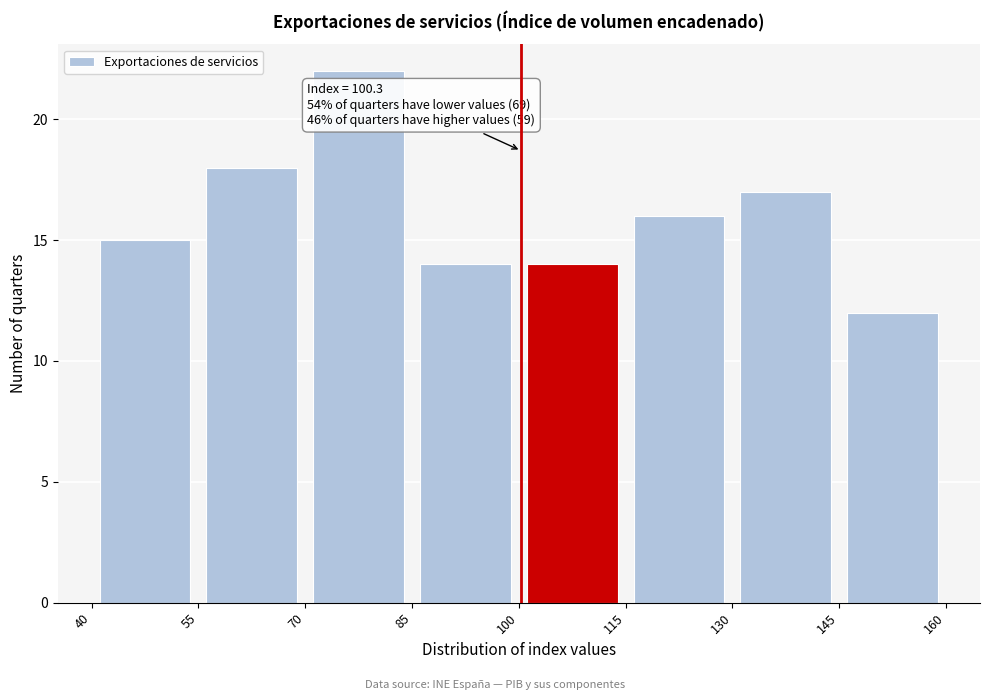

Over which range of the x-axis is the bar tallest?

70 to 85